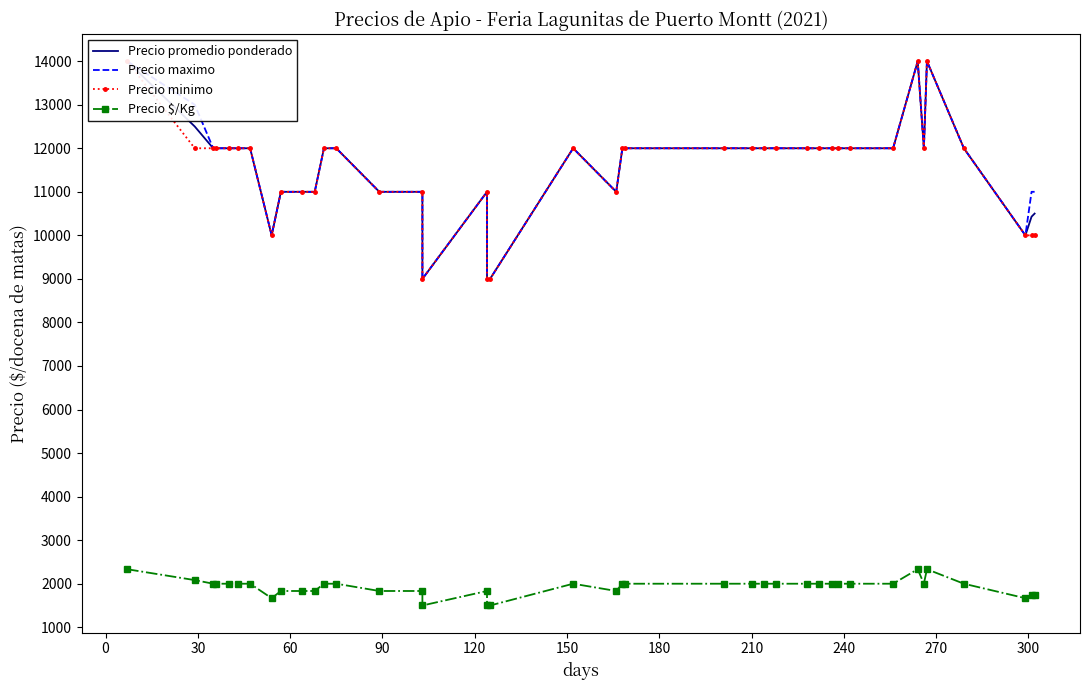

How many values in the Precio $/Kg series exceed 2000?

4